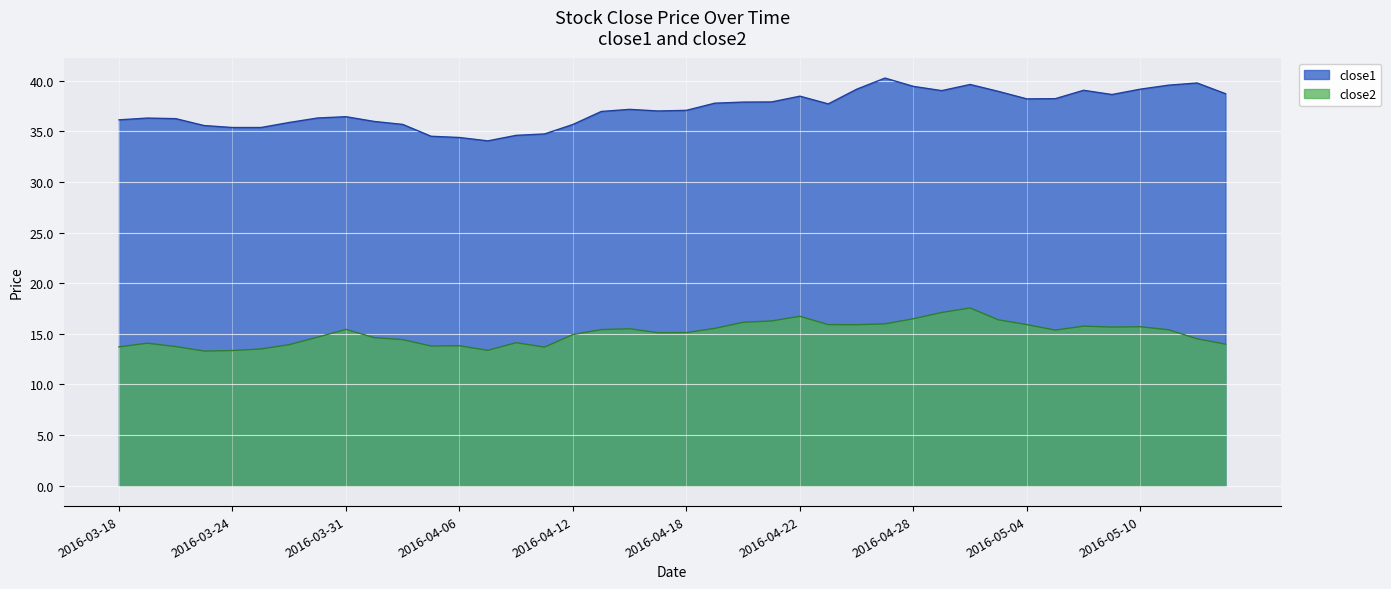

True or false: close2 and close1 cross at least once.

False